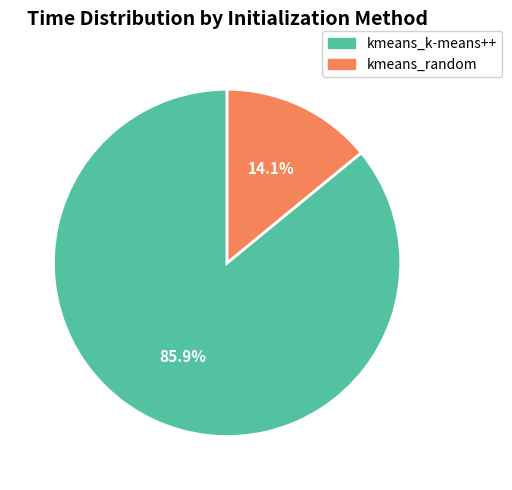

Rank the categories by value from highest to lowest.

kmeans_k-means++, kmeans_random